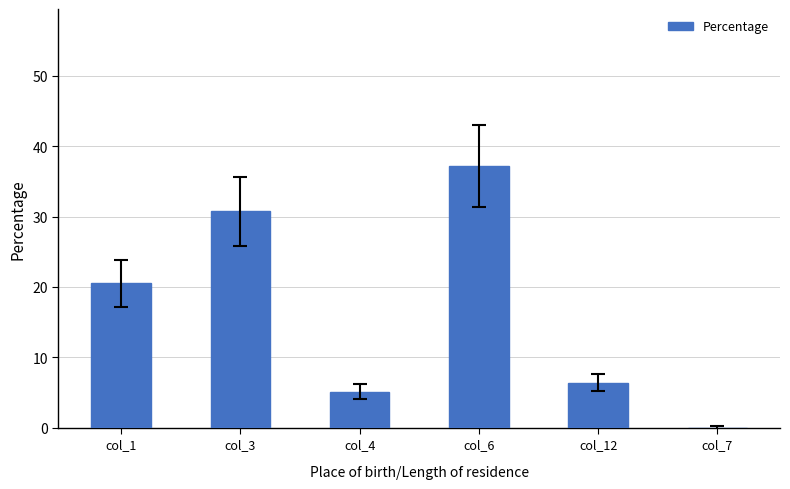

Reading right to left, extract all data points from this chart.

0.0	6.4	37.2	5.1	30.8	20.5